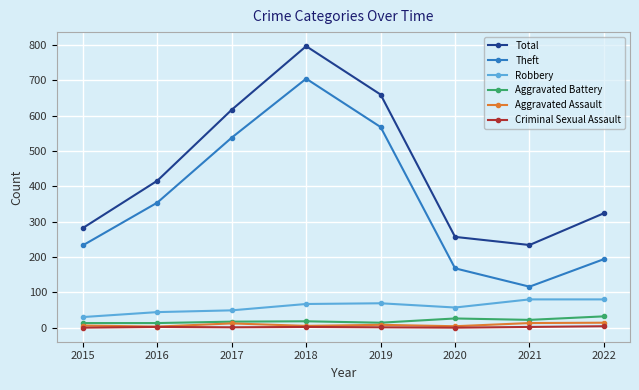

In Theft, how many points are higher than both neighbors (excluding endpoints)?

1